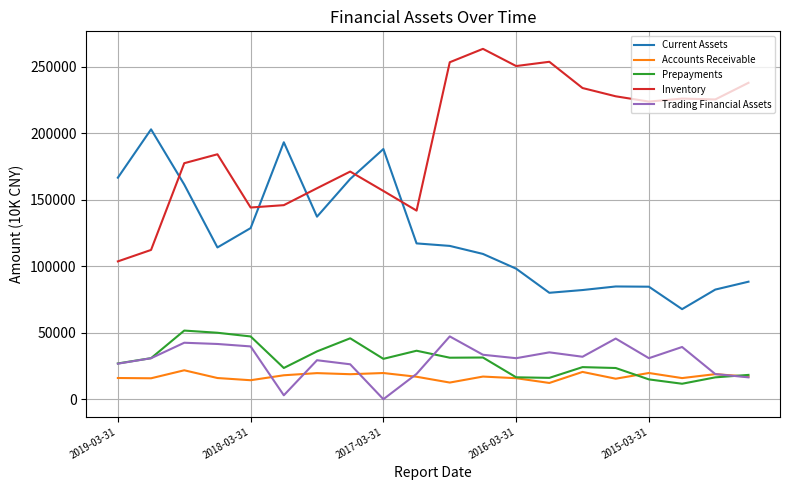

What is the maximum value for Prepayments?

51589